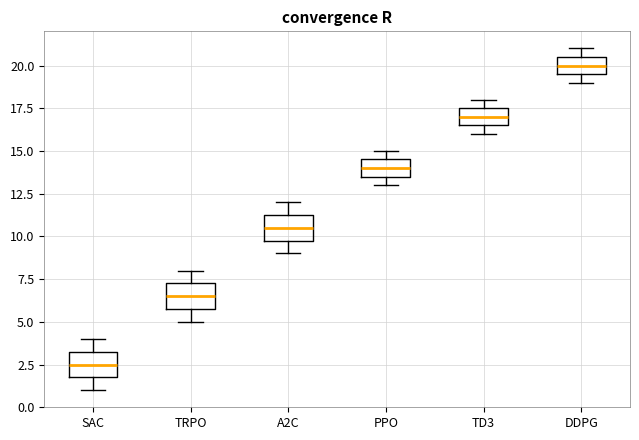

Where is the lower edge of the box for SAC on the y-axis? The values are not printed on the chart, so give them approximately, as read against the axis.

2.0